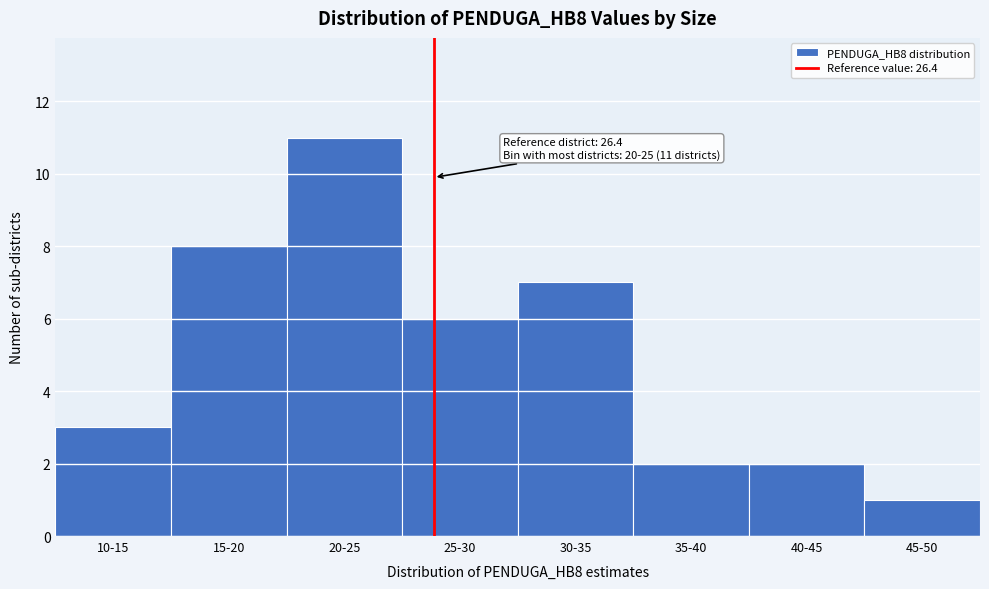

Reading left to right, extract all data points from this chart.

3	8	11	6	7	2	2	1